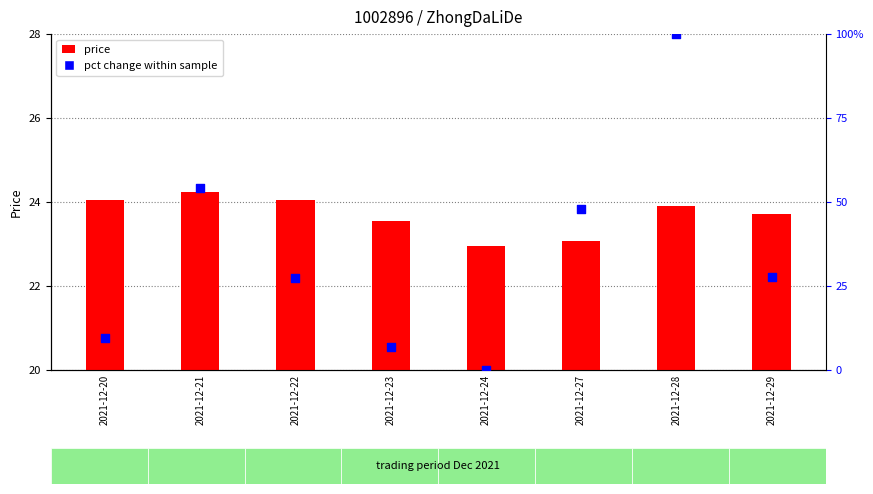

At how many categories does at least one series exceed 61?

1